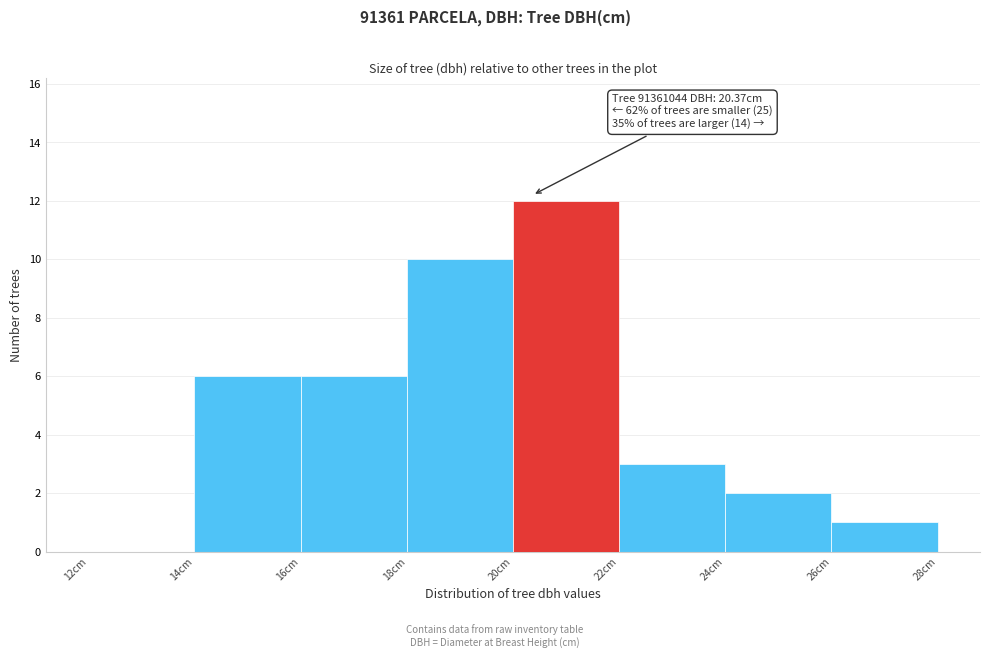

Over which range of the x-axis is the bar tallest?

20 to 22